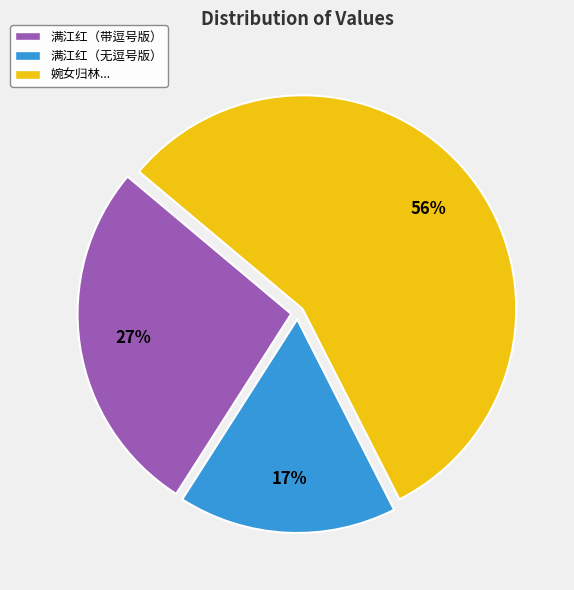

Combined, do 满江红（无逗号版） and 满江红（带逗号版） account for over 50%?

No